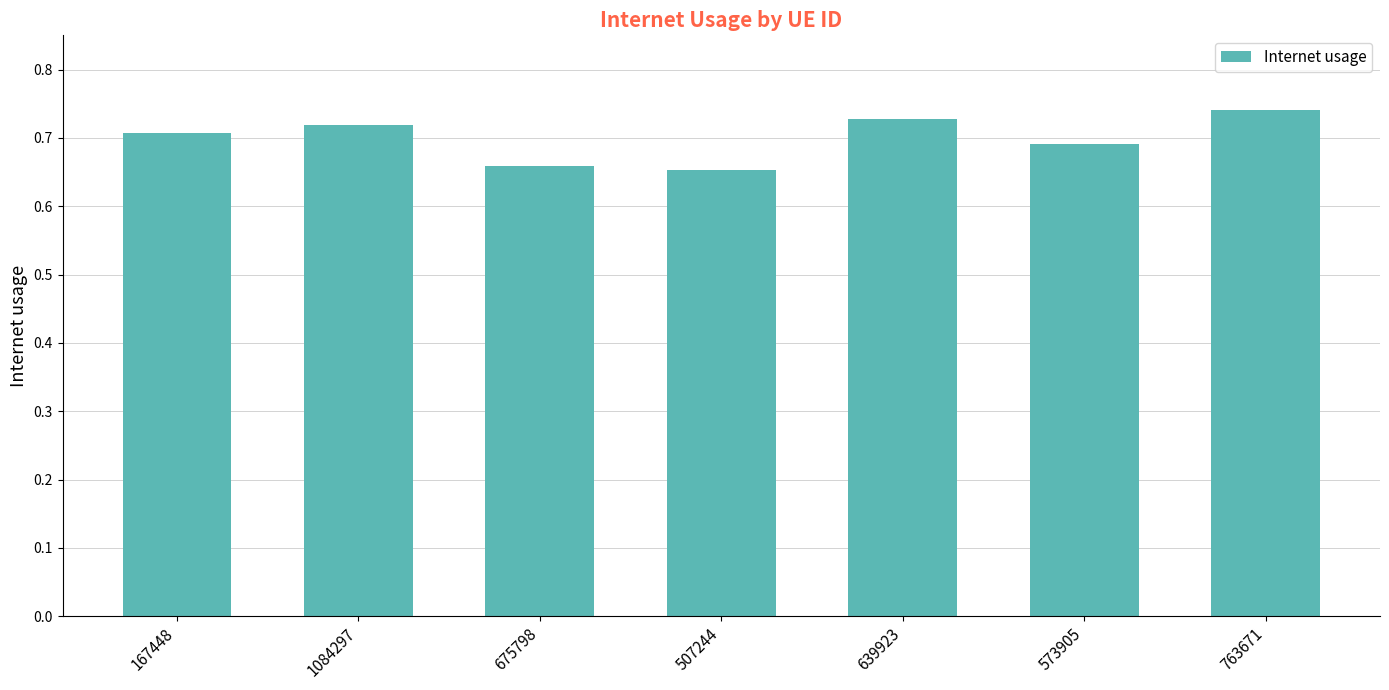

At which category does the chart reach its peak across all series?

763671